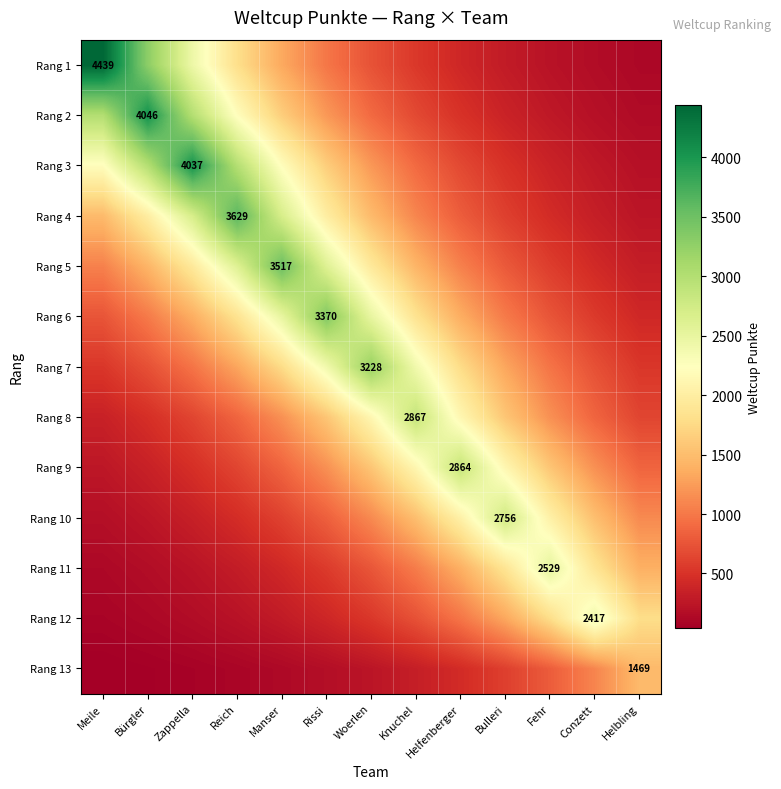

Between Manser and Fehr, which is larger?

Manser